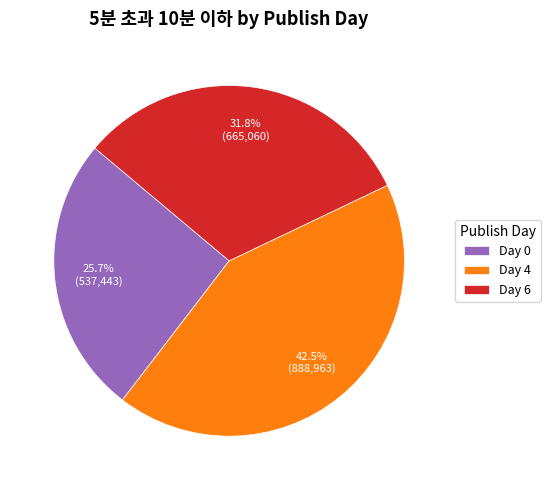

How much of the chart is everything except Day 4?

57.5%